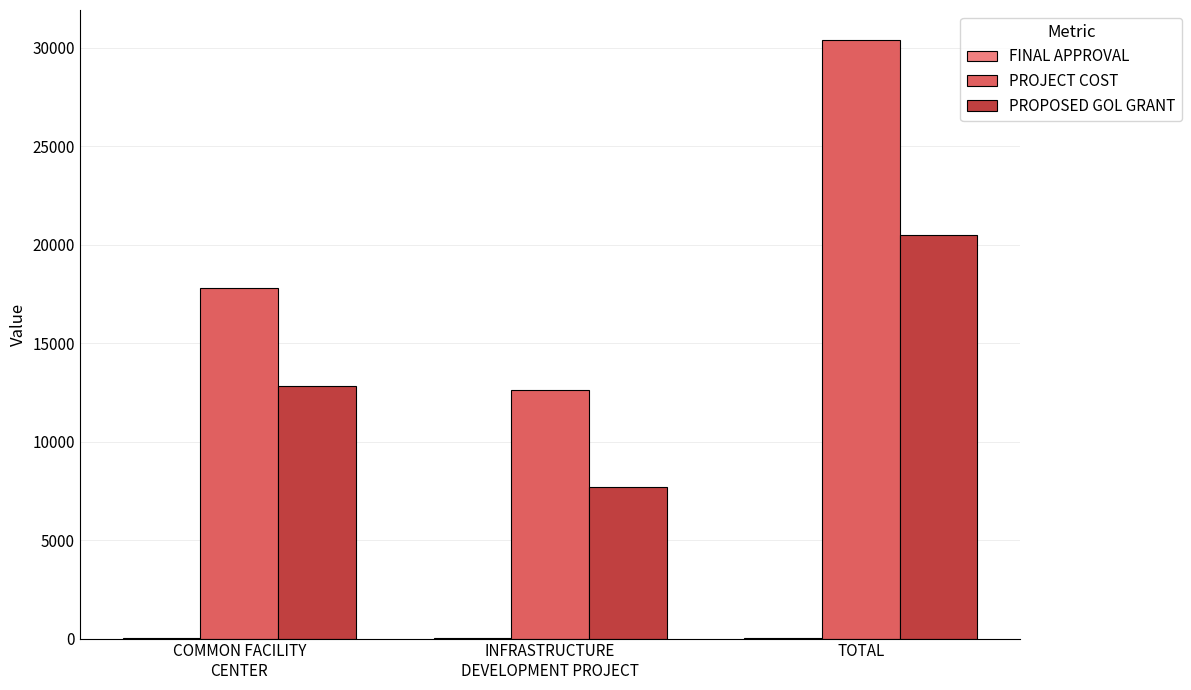

True or false: PROPOSED GOL GRANT has a value of 20520.4 at TOTAL.

True